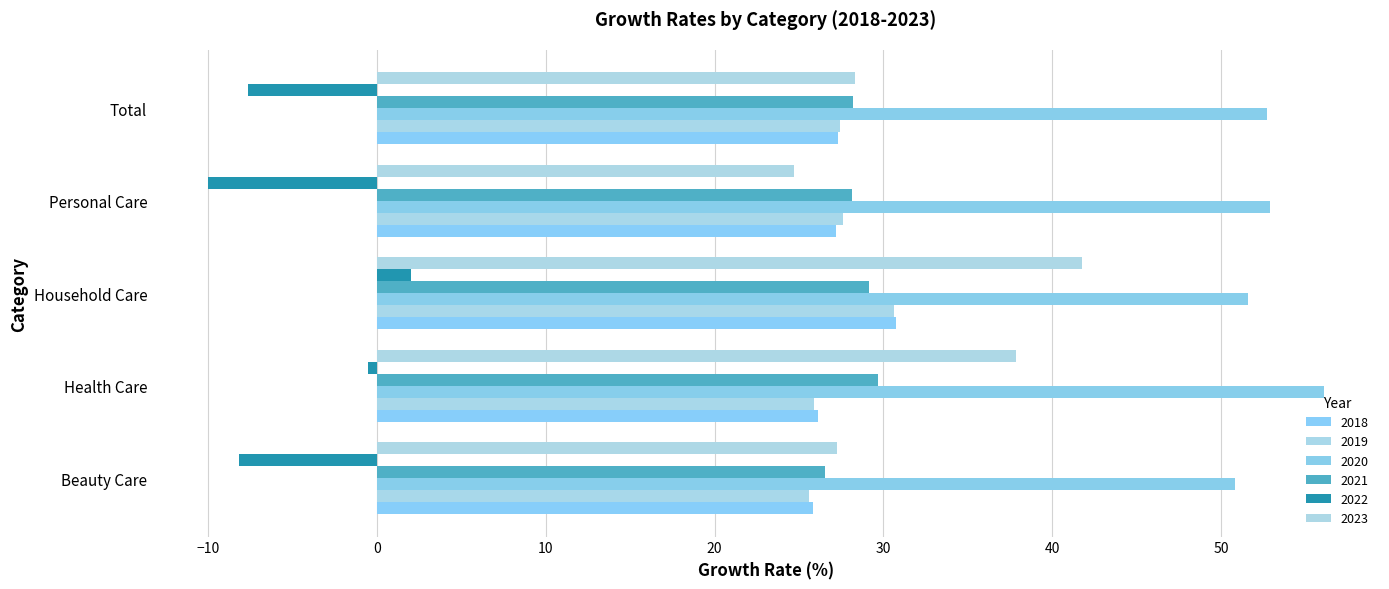

What is the label of the 3rd bar from the right?

Household Care